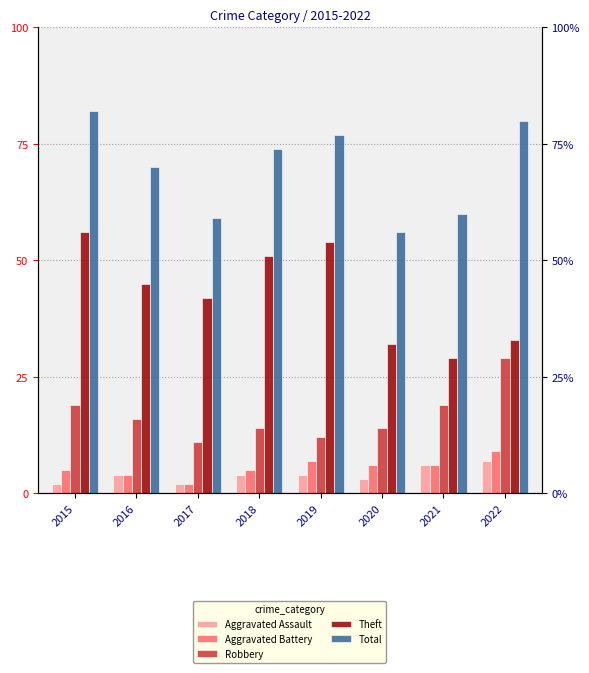

Which series changed the most between 2016 and 2021?

Theft